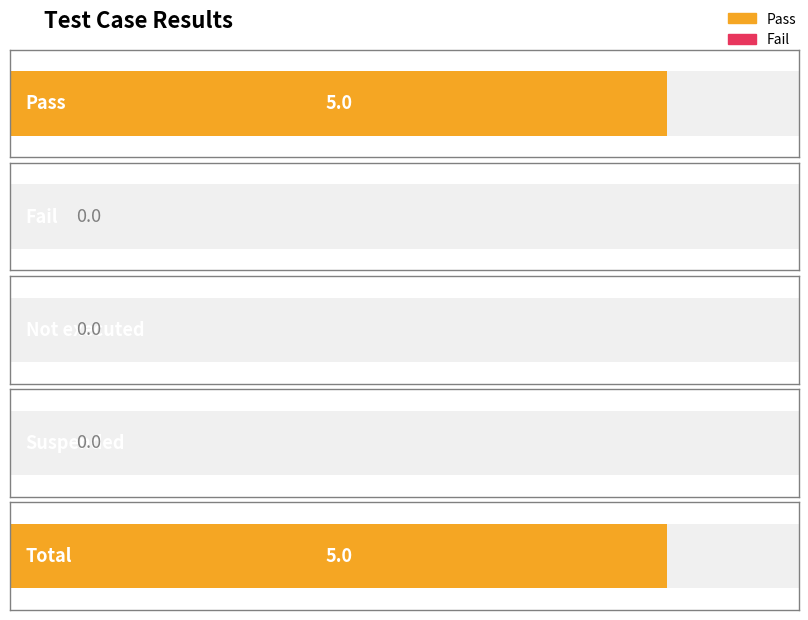

What position from the right is Total?

1